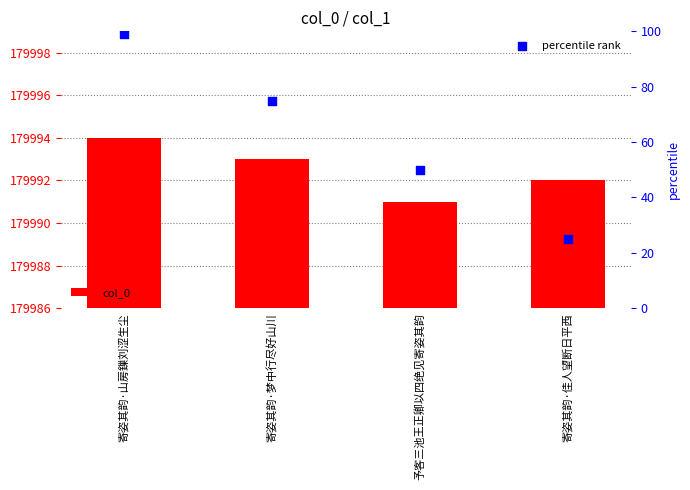

Which series has the widest spread of Y values?

percentile rank